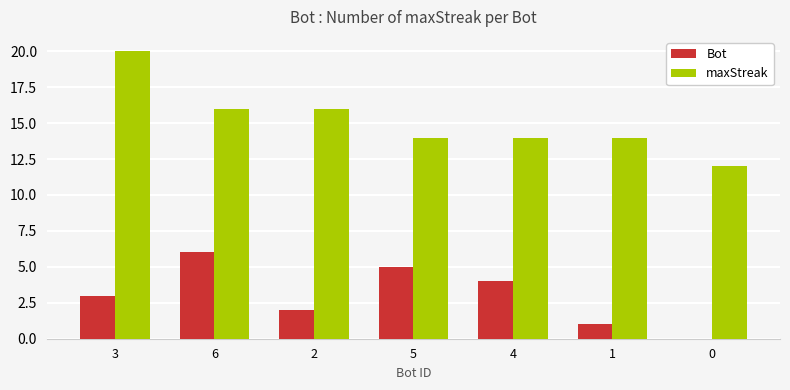

Is it true that maxStreak equals 16 at 6?

True